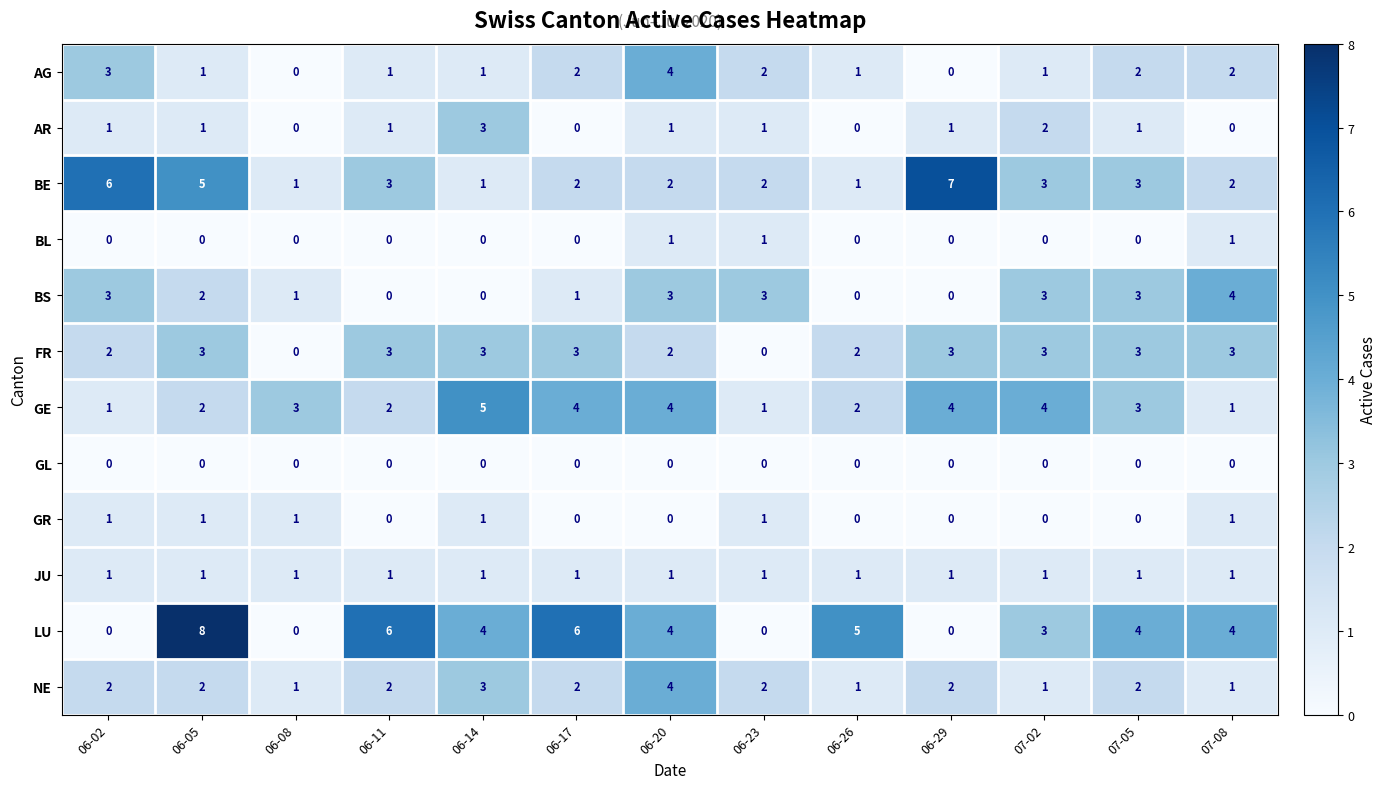

At how many categories does at least one series exceed 1?

13